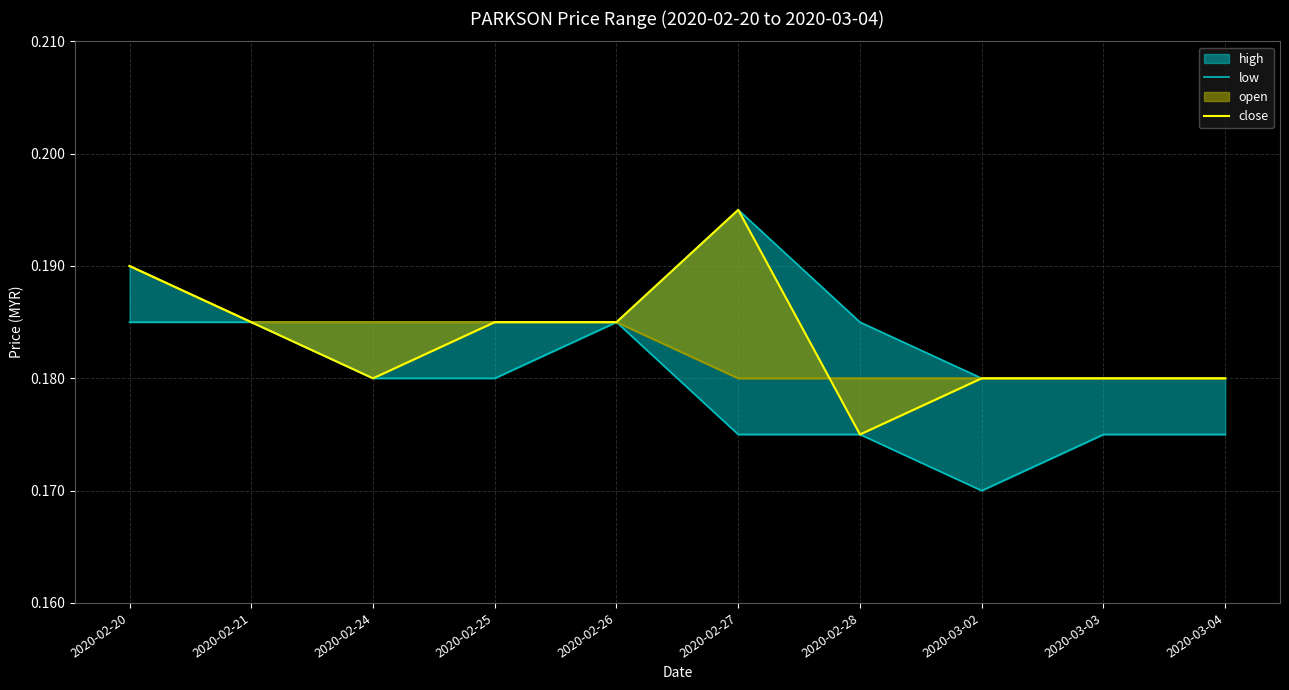

What is the approximate value of close at 2020-02-21?

0.2